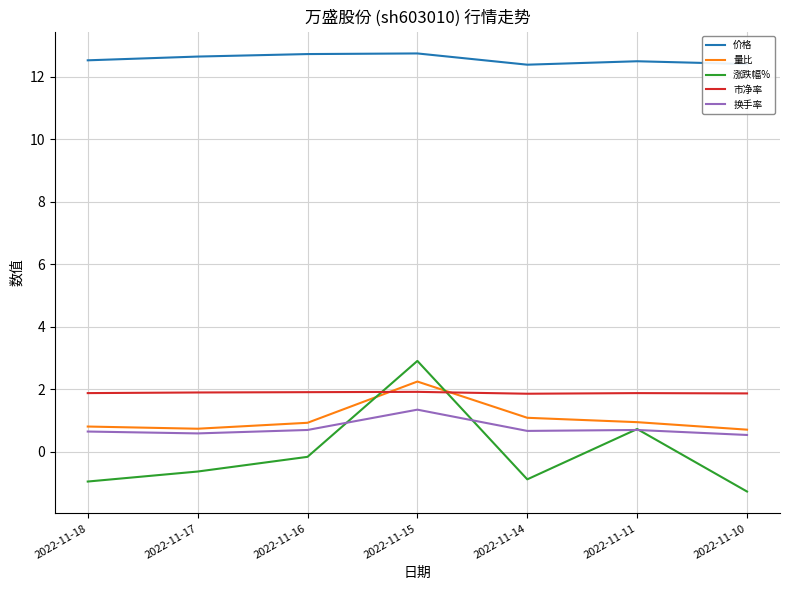

At how many categories does at least one series exceed 7?

7